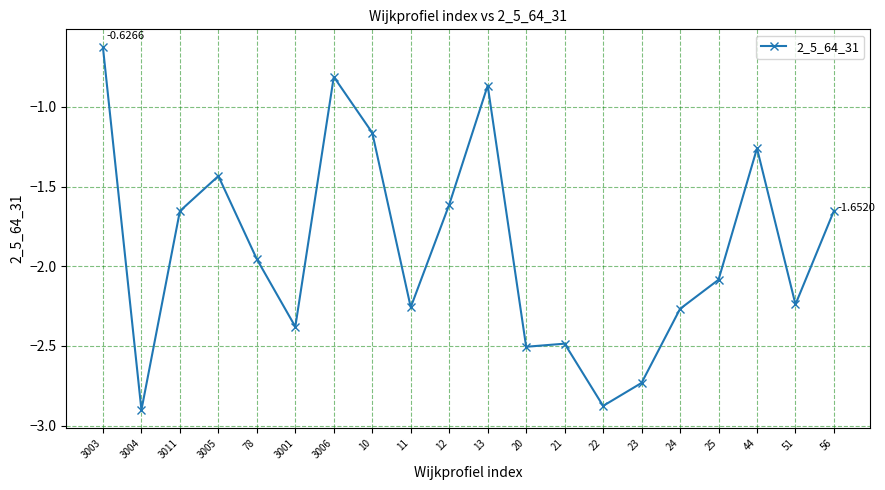

What is the label of the 16th point from the right?

78